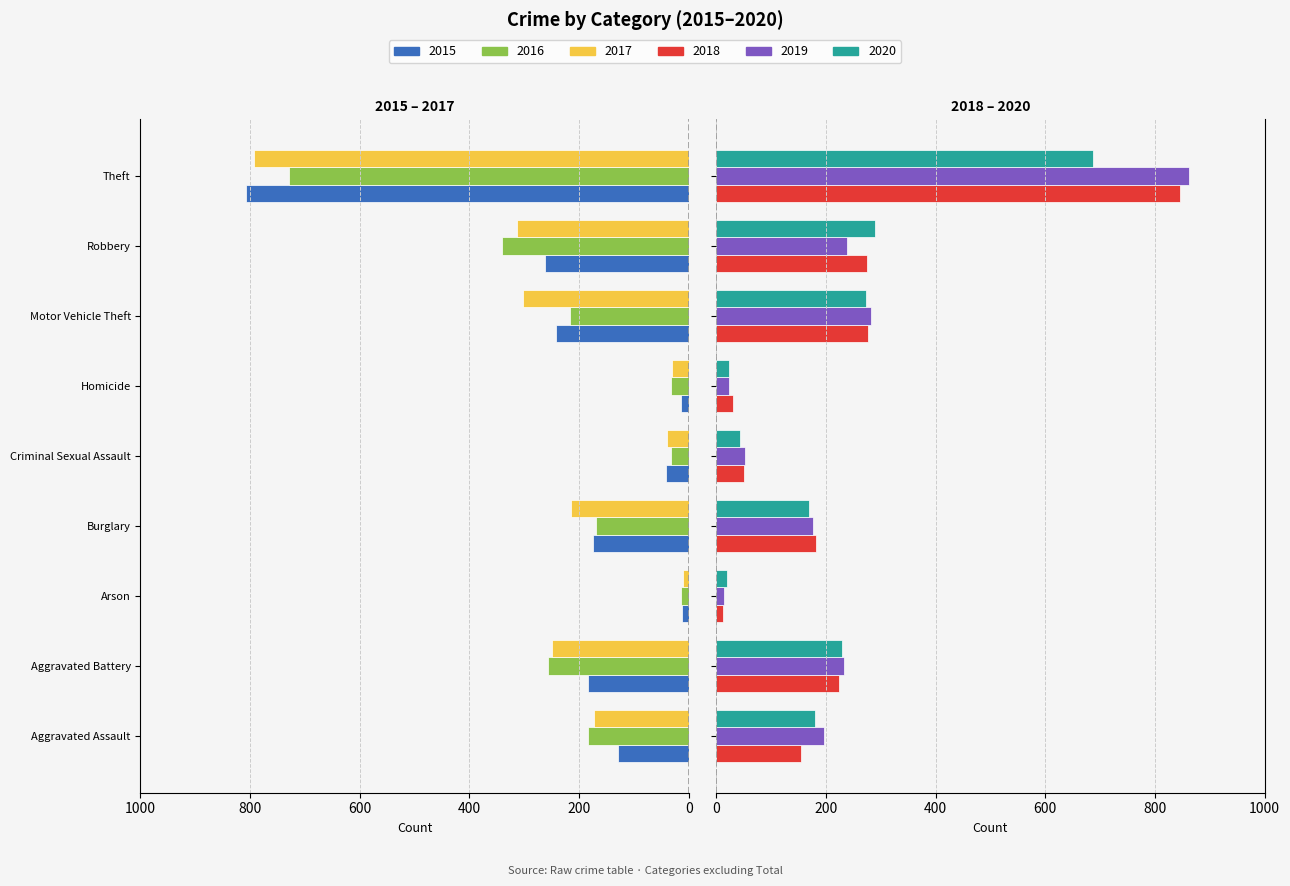

Which series has the largest total across all categories?

2019